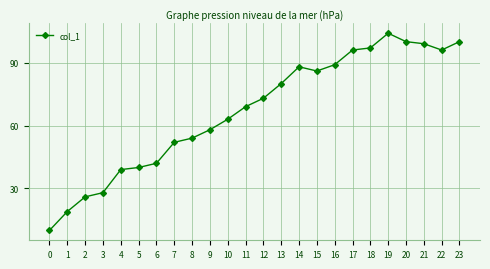

What is the difference between the second highest and second lowest values?

81